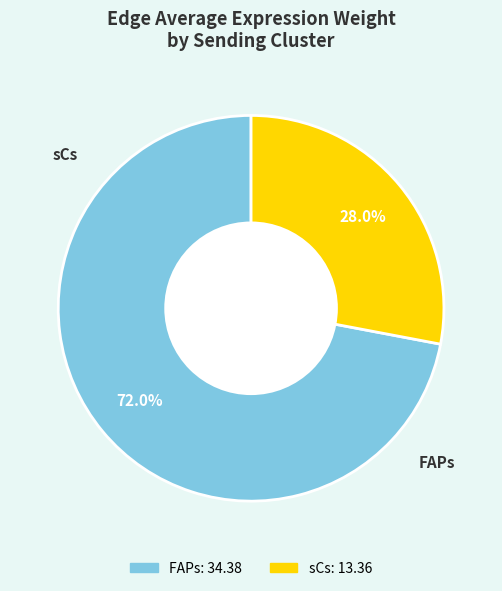

Between FAPs and sCs, which is larger?

FAPs